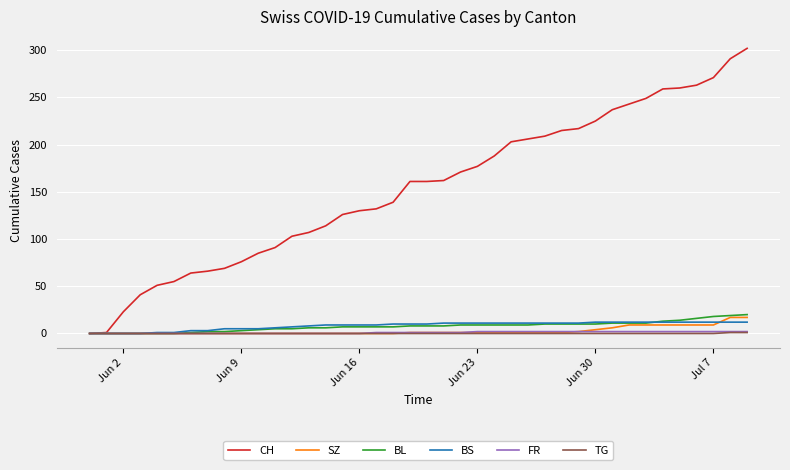

Which series has the largest total across all categories?

CH